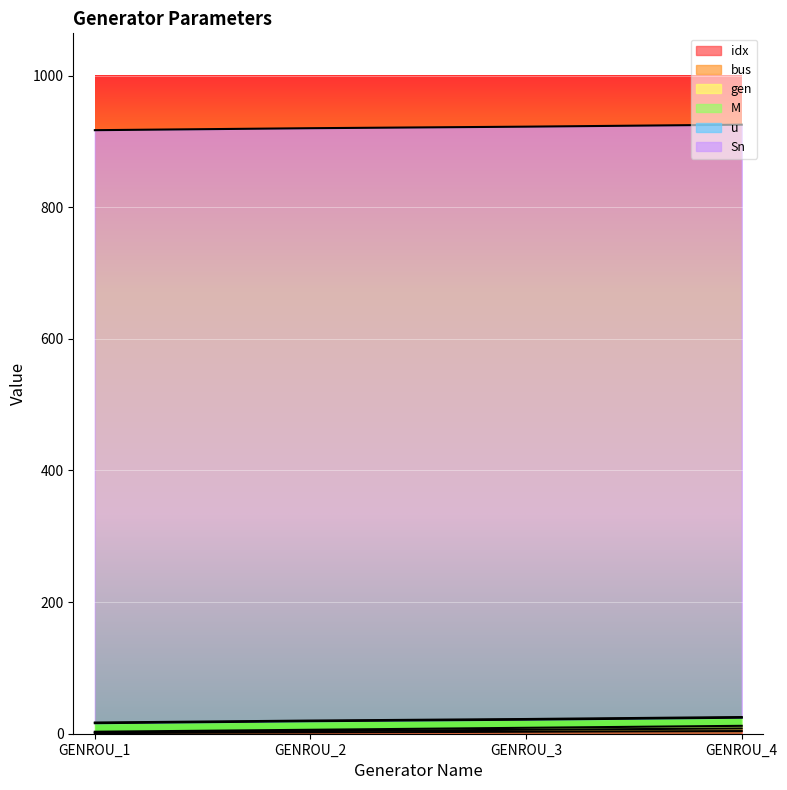

Read the bus value at GENROU_2.

4